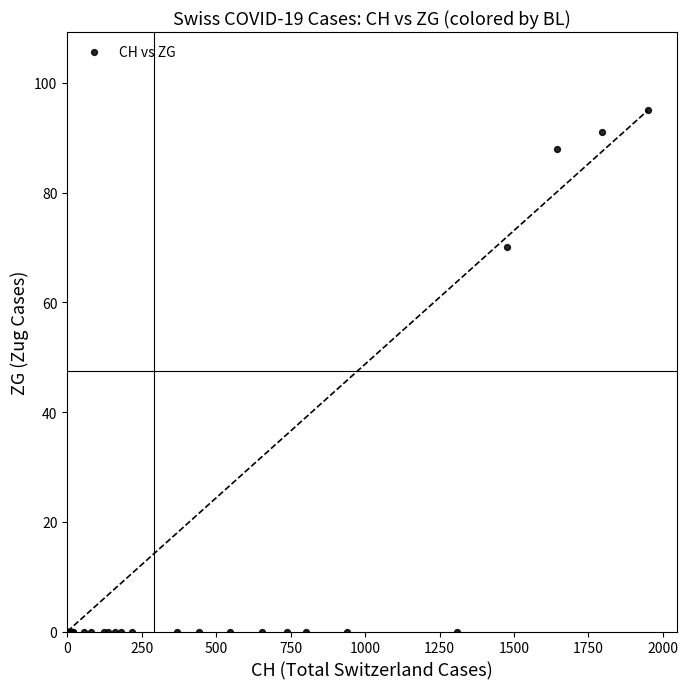

What Y value in the scatter plot is closest to 47?

70